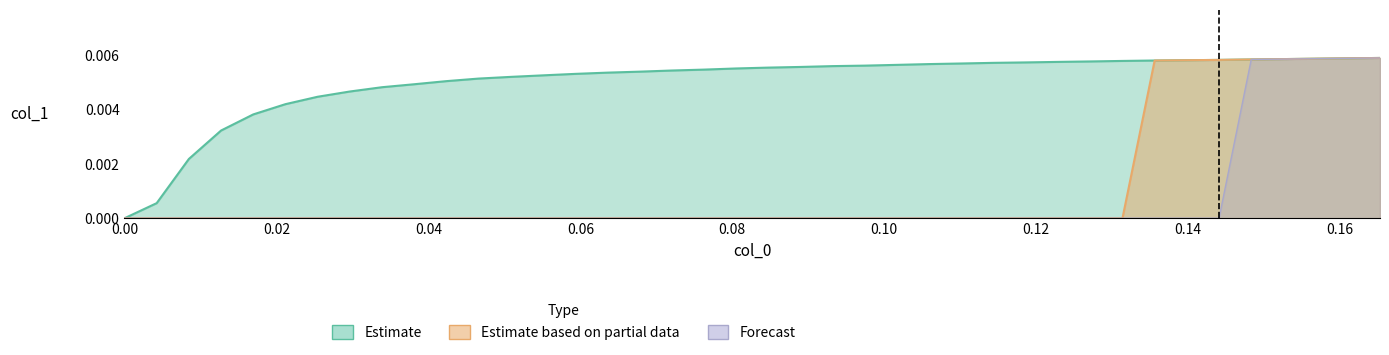

How many data points in Estimate based on partial data are above 0?

8